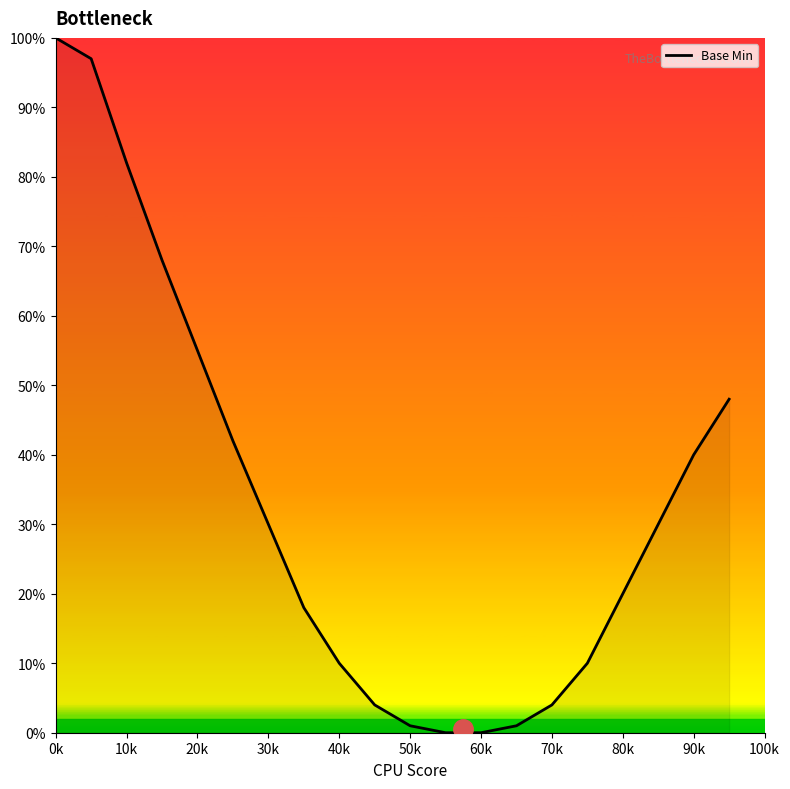

Does the chart display data point markers on the line(s)?

No